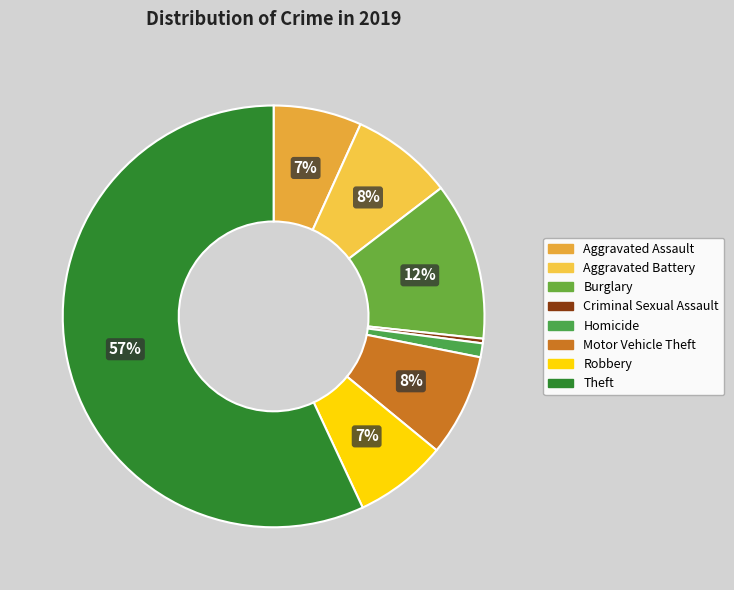

Which slice is the smallest?

Criminal Sexual Assault